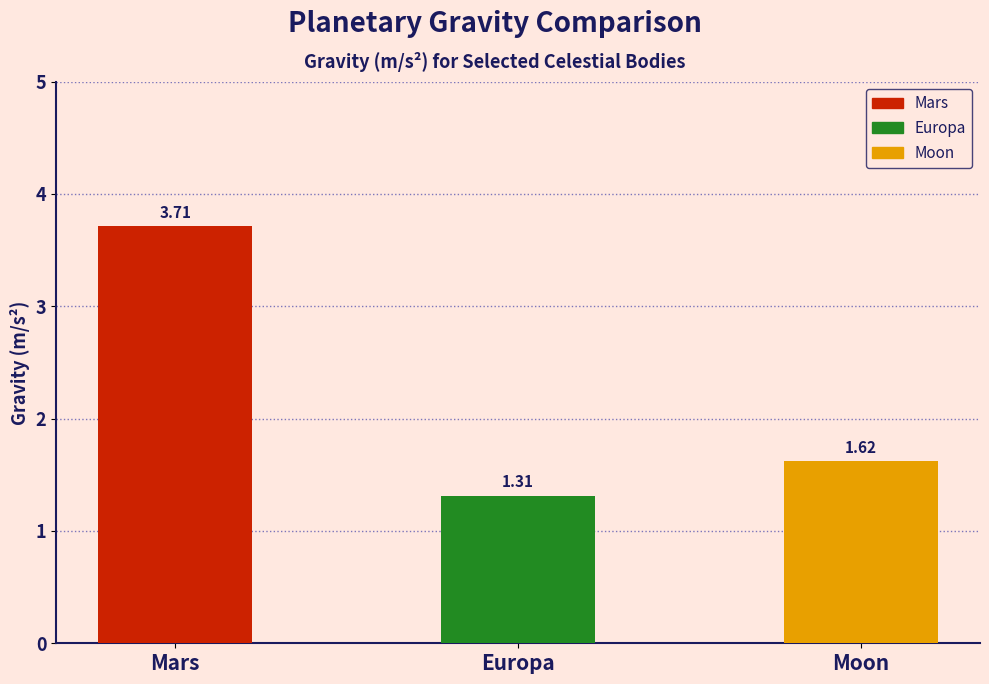

What is the label of the 2nd bar from the left?

Europa